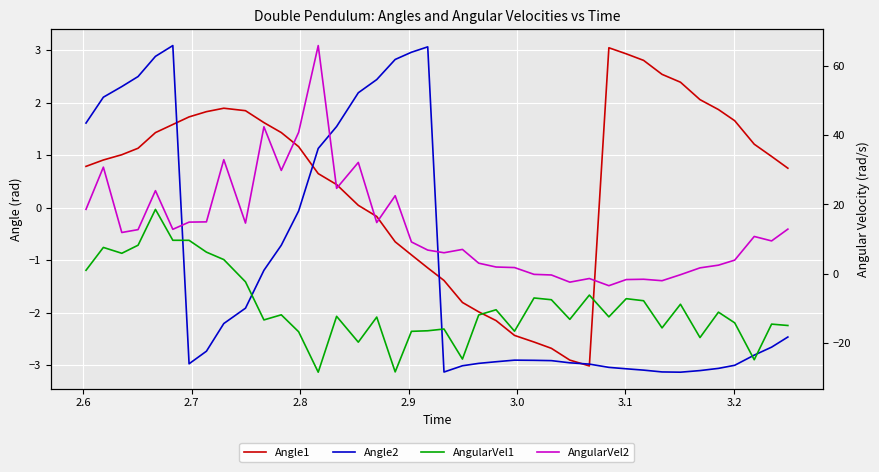

How many positive values does the AngularVel1 series have?

9